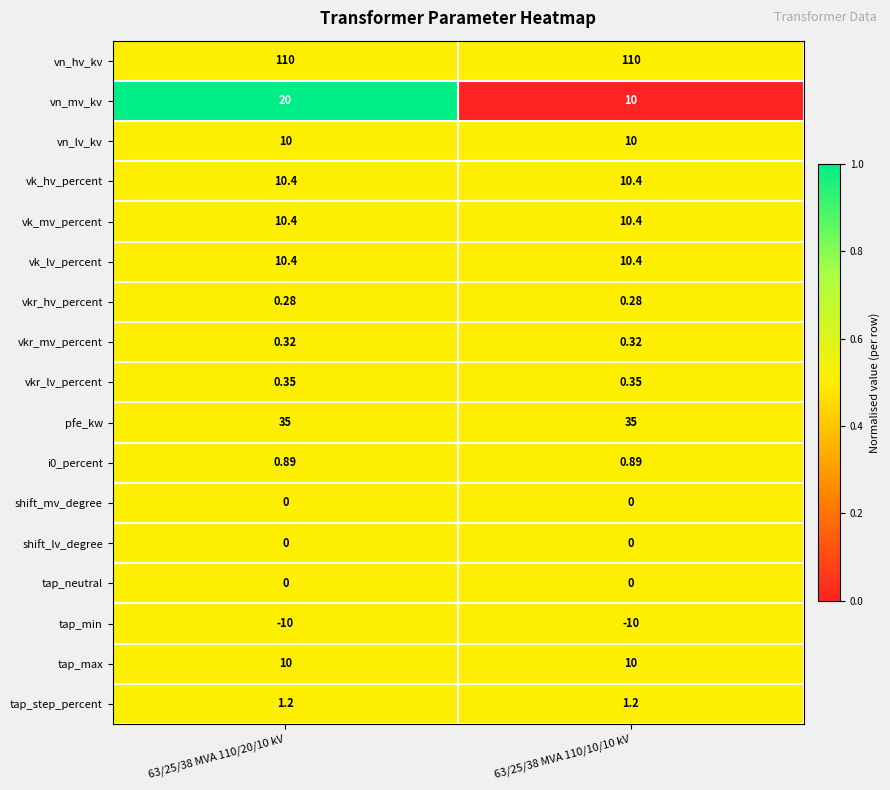

At which category is the sum across all series the highest?

63/25/38 MVA 110/20/10 kV